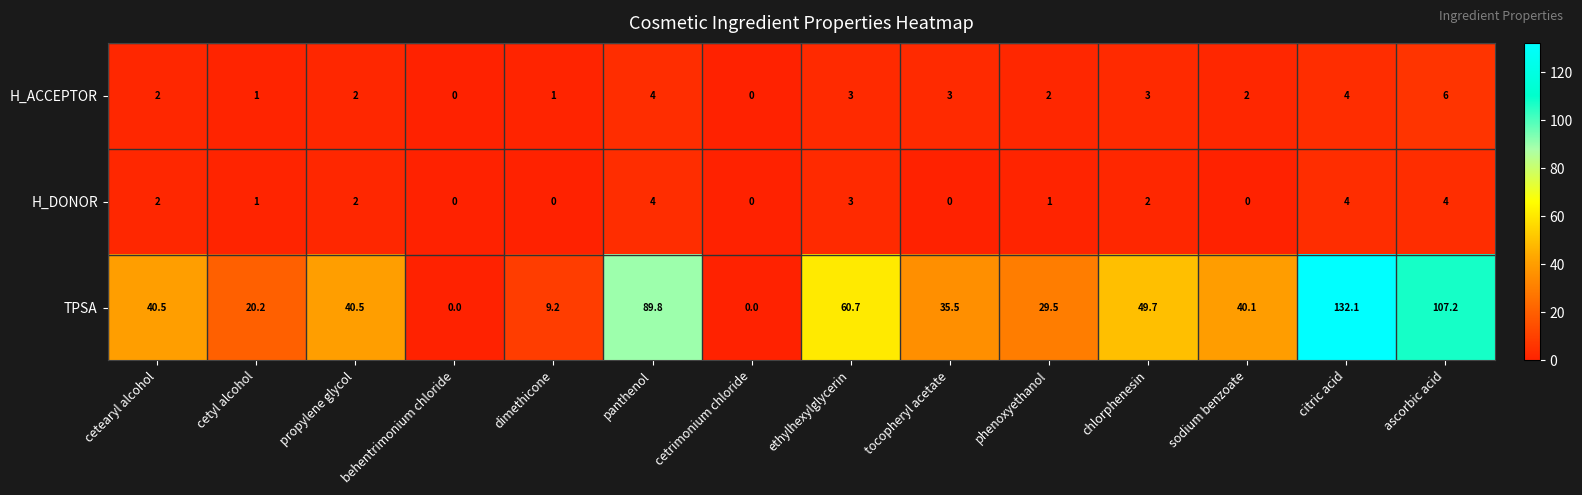

What is the difference between the highest and lowest values at propylene glycol?

38.5